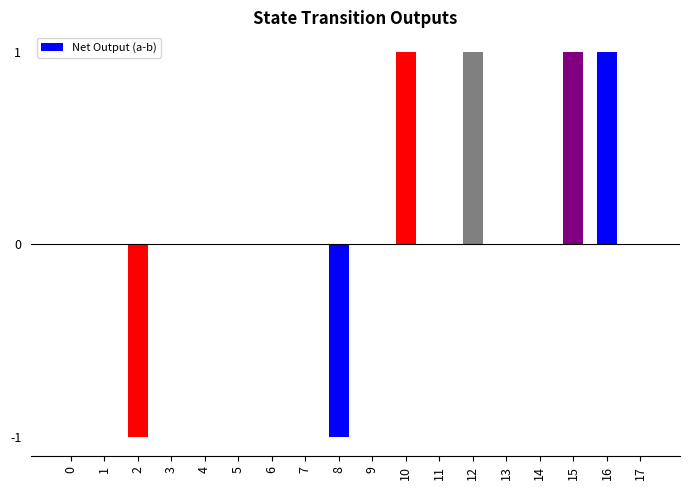

Which has a higher value, 2 or 15?

15